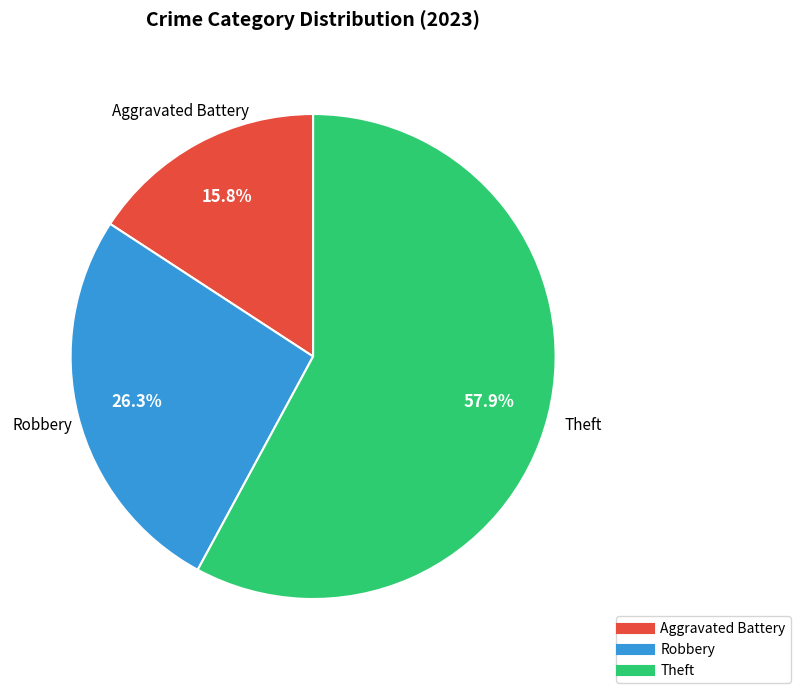

To the nearest percent, what is the difference between the largest and smallest slice percentages?

42%